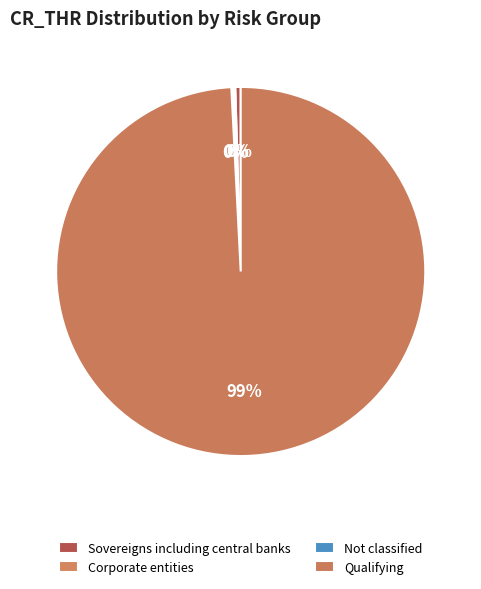

Rank the categories by value from lowest to highest.

Corporate entities, Not classified, Sovereigns including central banks, Qualifying